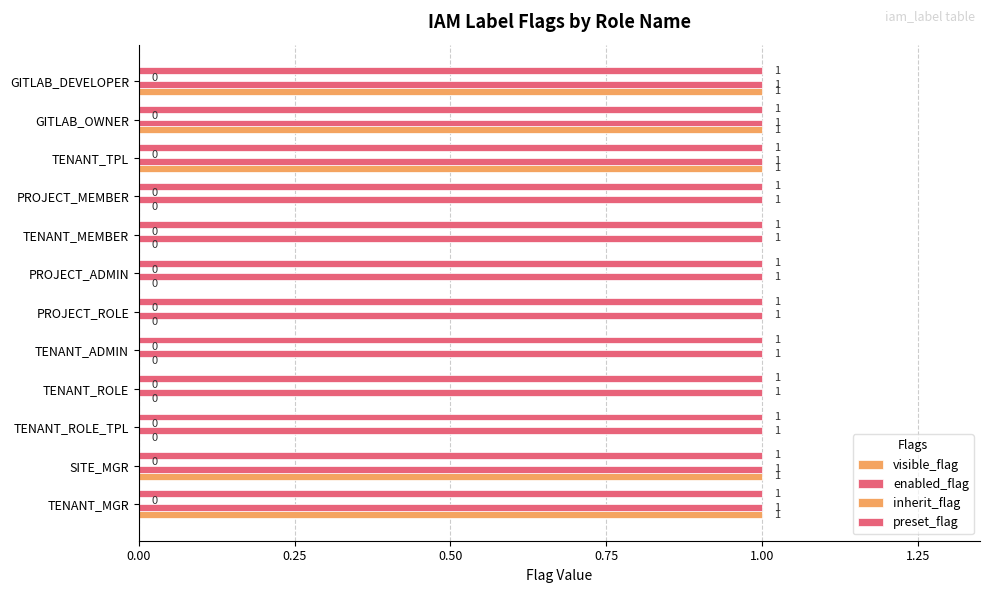

Count the number of data series in this chart.

3